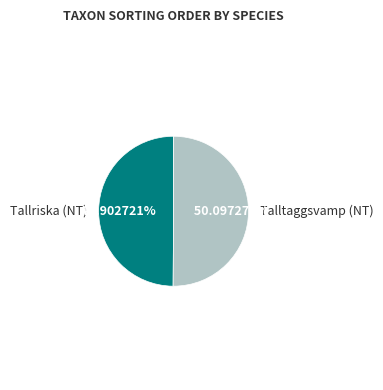

What percentage is the Talltaggsvamp (NT) slice, to the nearest percent?

50%